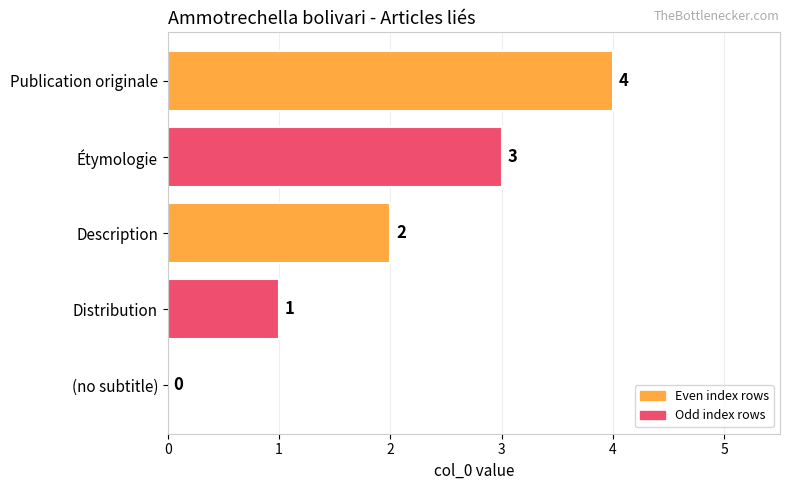

How many values are between 1 and 3?

3